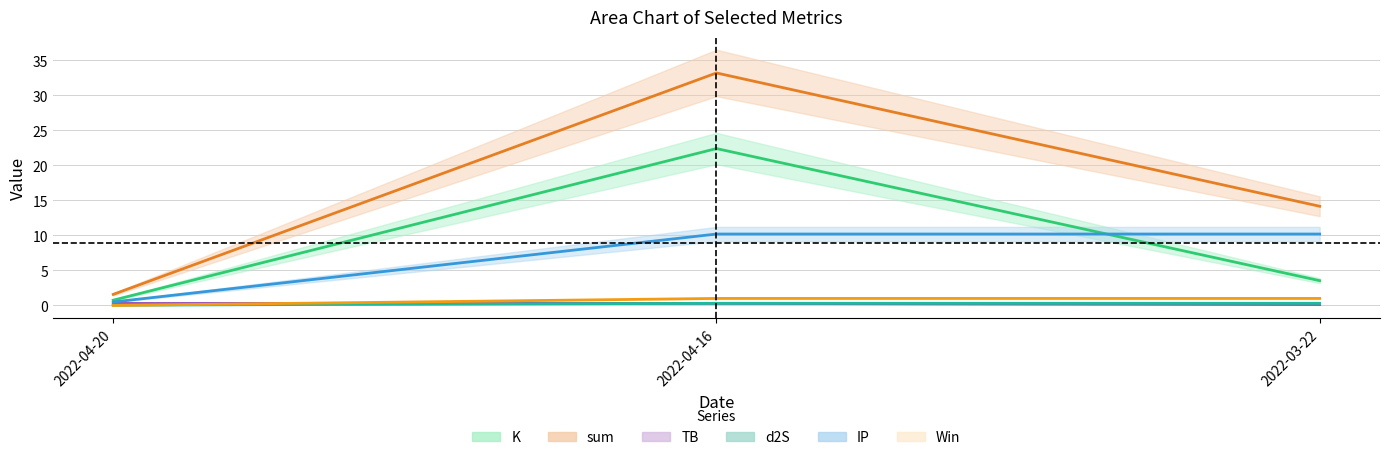

List the series in order of their peak value, lowest first.

TB, d2S, Win, IP, K, sum